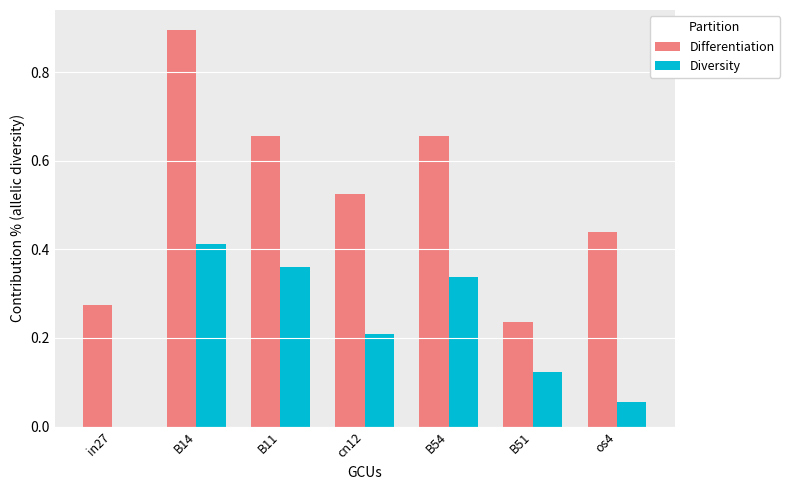

How many Differentiation values are between 0 and 1?

7